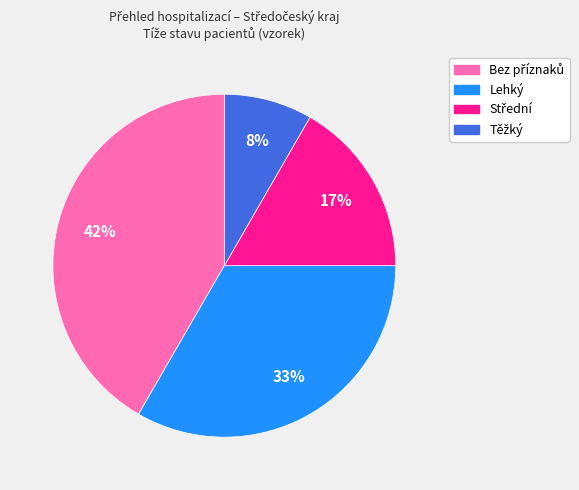

Is there any slice that represents more than half of the pie?

No